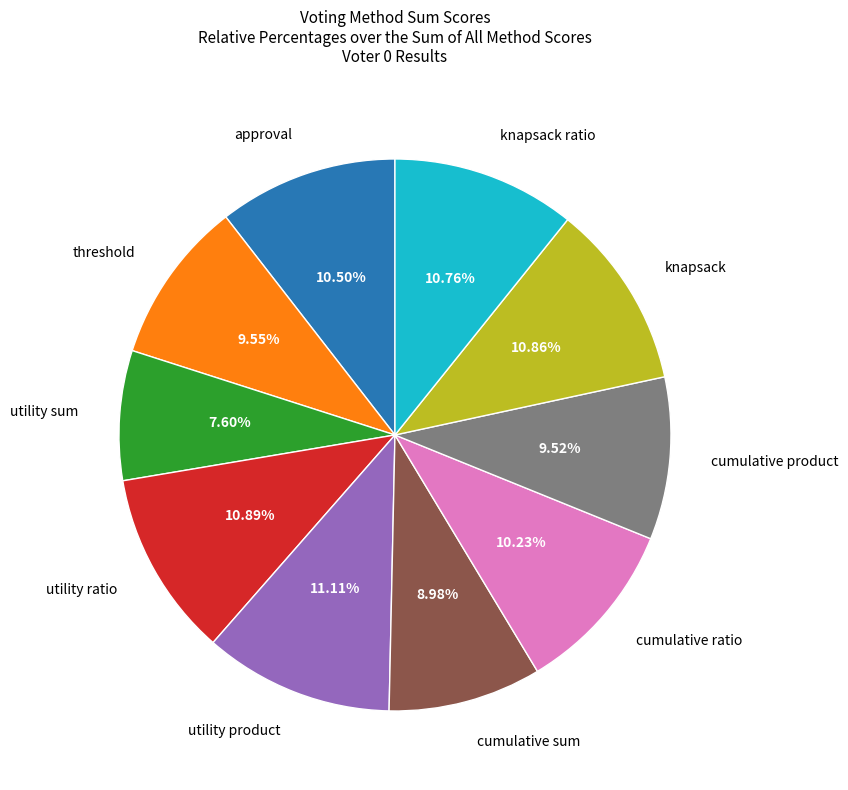

Between approval and threshold, which is larger?

approval